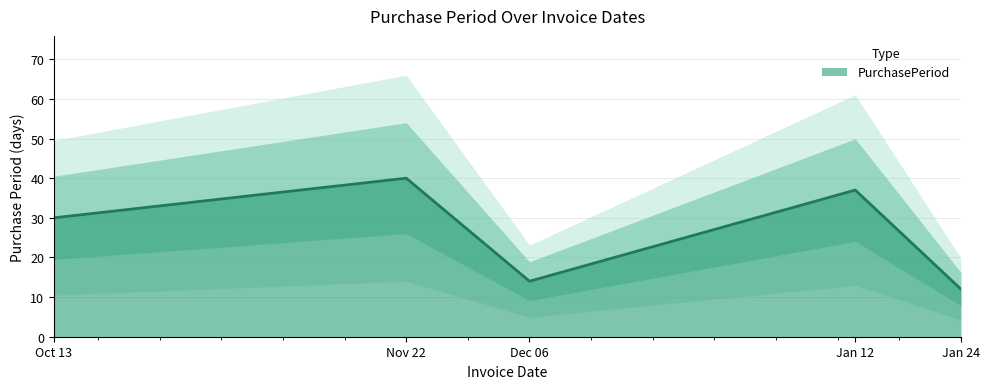

Reading left to right, list all the values displayed in this chart.

30	40	14	37	12